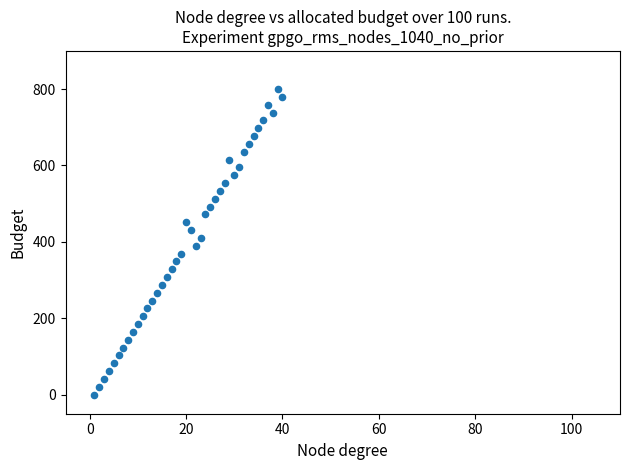

What is the range of X values (max minus min)?

39.0